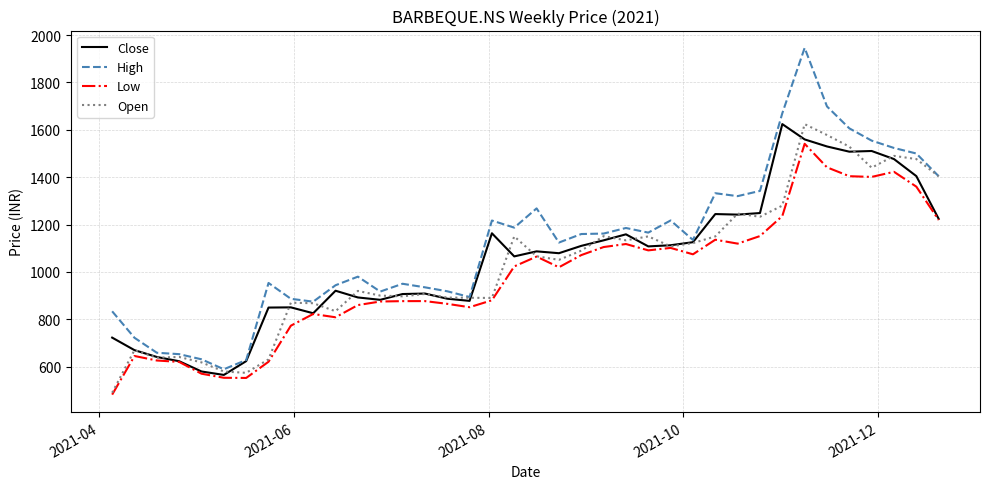

At how many categories does at least one series exceed 1445?

7